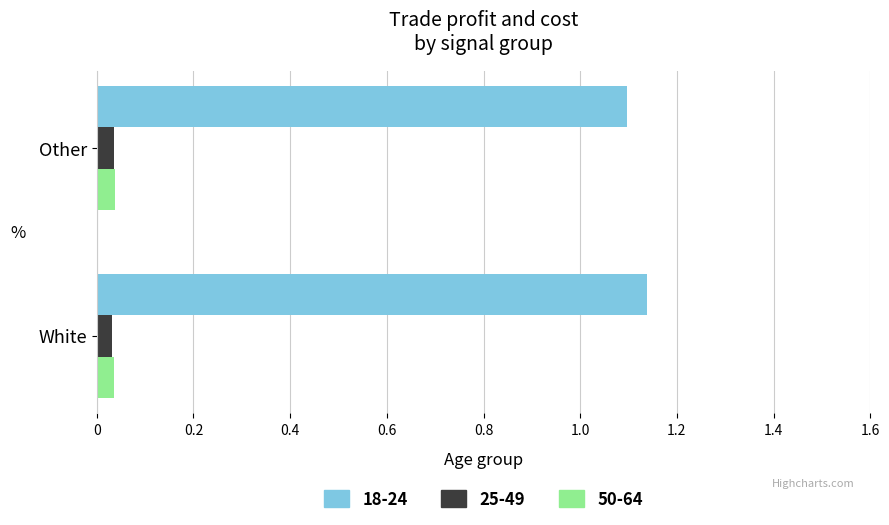

What are all the series names shown in the legend?

18-24, 25-49, 50-64